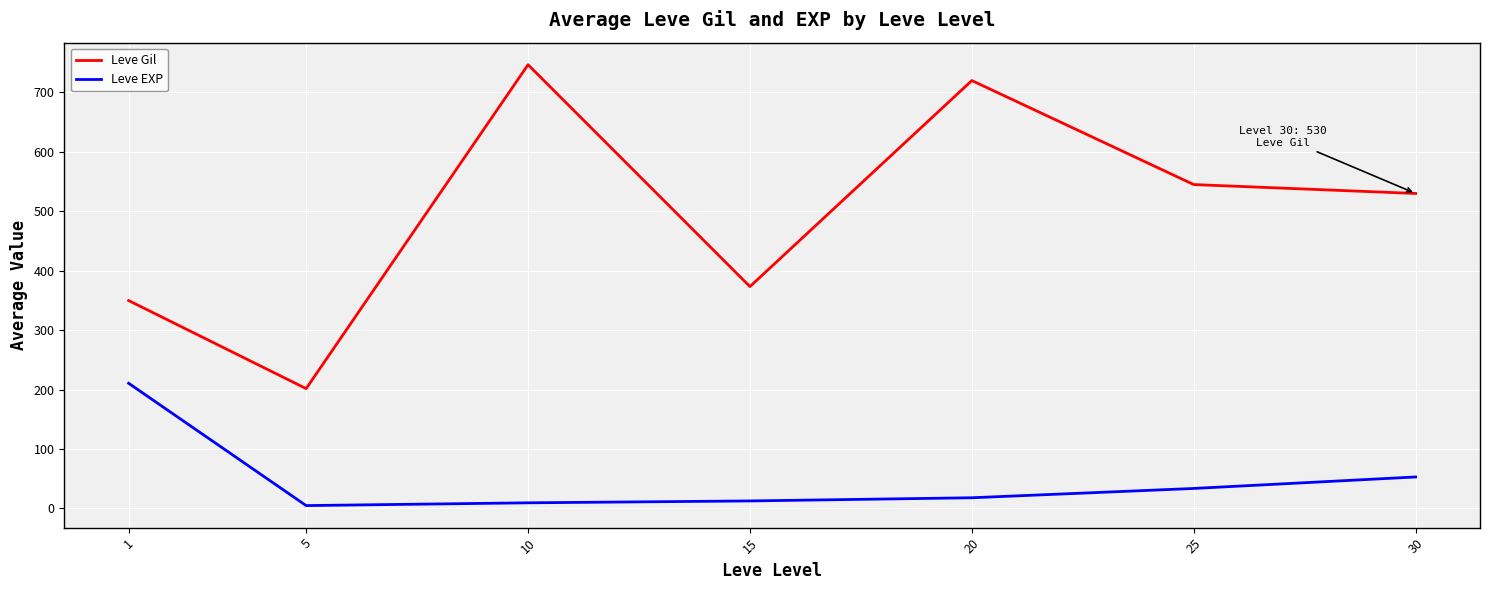

True or false: Leve EXP and Leve Gil cross at least once.

False